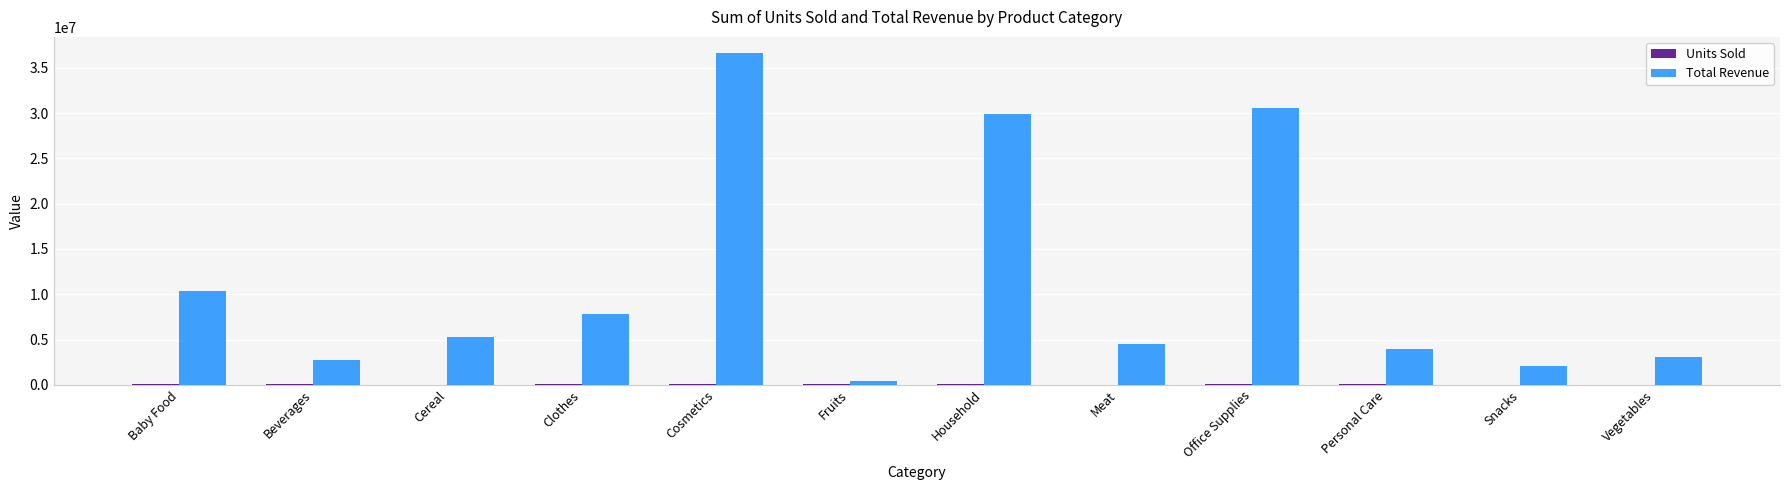

What is the maximum value shown in the chart?

36601509.6